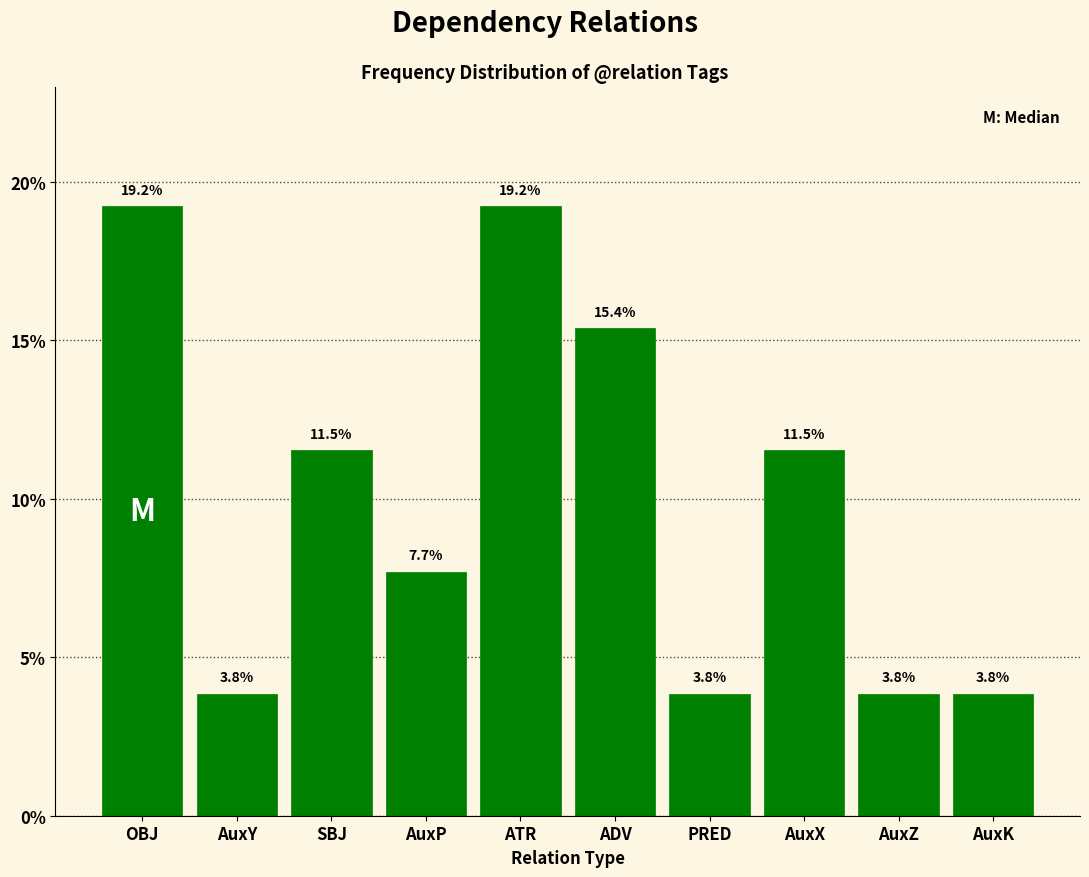

Reading right to left, transcribe all the data shown in this chart.

AuxK=3.8	AuxZ=3.8	AuxX=11.5	PRED=3.8	ADV=15.4	ATR=19.2	AuxP=7.7	SBJ=11.5	AuxY=3.8	OBJ=19.2